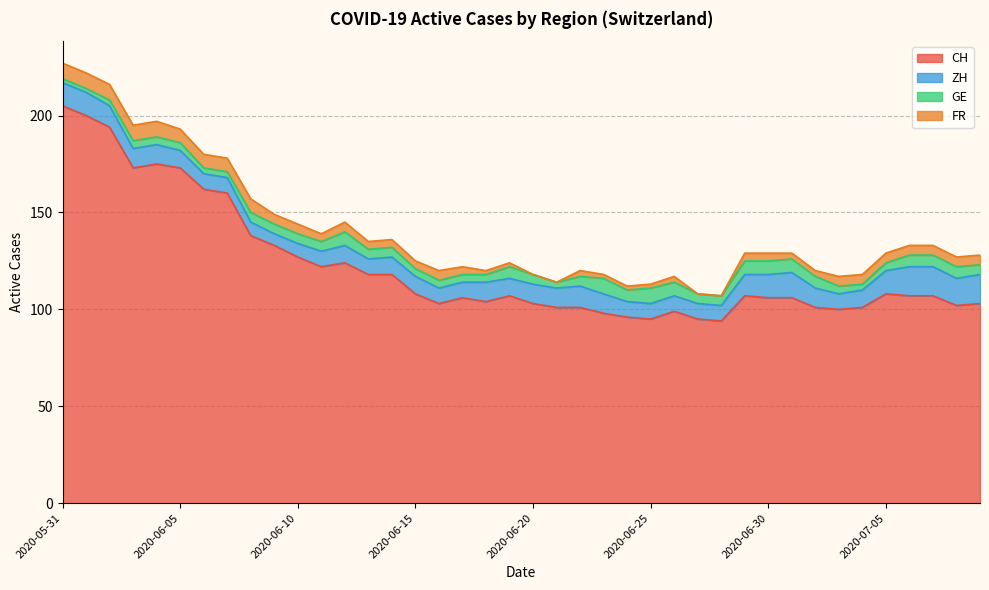

Reading left to right, transcribe all the data shown in this chart.

CH: 2020-05-31=205	2020-06-01=200	2020-06-02=194	2020-06-03=173	2020-06-04=175	2020-06-05=173	2020-06-06=162	2020-06-07=160	2020-06-08=138	2020-06-09=133	2020-06-10=127	2020-06-11=122	2020-06-12=124	2020-06-13=118	2020-06-14=118	2020-06-15=108	2020-06-16=103	2020-06-17=106	2020-06-18=104	2020-06-19=107	2020-06-20=103	2020-06-21=101	2020-06-22=101	2020-06-23=98	2020-06-24=96	2020-06-25=95	2020-06-26=99	2020-06-27=95	2020-06-28=94	2020-06-29=107	2020-06-30=106	2020-07-01=106	2020-07-02=101	2020-07-03=100	2020-07-04=101	2020-07-05=108	2020-07-06=107	2020-07-07=107	2020-07-08=102	2020-07-09=103
ZH: 2020-05-31=12	2020-06-01=12	2020-06-02=11	2020-06-03=10	2020-06-04=10	2020-06-05=9	2020-06-06=8	2020-06-07=8	2020-06-08=7	2020-06-09=6	2020-06-10=7	2020-06-11=8	2020-06-12=9	2020-06-13=8	2020-06-14=9	2020-06-15=9	2020-06-16=8	2020-06-17=8	2020-06-18=10	2020-06-19=9	2020-06-20=10	2020-06-21=10	2020-06-22=11	2020-06-23=10	2020-06-24=8	2020-06-25=8	2020-06-26=8	2020-06-27=8	2020-06-28=8	2020-06-29=11	2020-06-30=12	2020-07-01=13	2020-07-02=10	2020-07-03=8	2020-07-04=9	2020-07-05=12	2020-07-06=15	2020-07-07=15	2020-07-08=14	2020-07-09=15
GE: 2020-05-31=2	2020-06-01=2	2020-06-02=3	2020-06-03=4	2020-06-04=4	2020-06-05=4	2020-06-06=3	2020-06-07=3	2020-06-08=5	2020-06-09=5	2020-06-10=5	2020-06-11=5	2020-06-12=7	2020-06-13=5	2020-06-14=5	2020-06-15=4	2020-06-16=4	2020-06-17=4	2020-06-18=4	2020-06-19=6	2020-06-20=5	2020-06-21=3	2020-06-22=5	2020-06-23=8	2020-06-24=6	2020-06-25=8	2020-06-26=7	2020-06-27=5	2020-06-28=5	2020-06-29=7	2020-06-30=7	2020-07-01=7	2020-07-02=6	2020-07-03=4	2020-07-04=3	2020-07-05=4	2020-07-06=6	2020-07-07=6	2020-07-08=6	2020-07-09=5
FR: 2020-05-31=8	2020-06-01=8	2020-06-02=8	2020-06-03=8	2020-06-04=8	2020-06-05=7	2020-06-06=7	2020-06-07=7	2020-06-08=7	2020-06-09=5	2020-06-10=5	2020-06-11=4	2020-06-12=5	2020-06-13=4	2020-06-14=4	2020-06-15=4	2020-06-16=5	2020-06-17=4	2020-06-18=2	2020-06-19=2	2020-06-20=0	2020-06-21=0	2020-06-22=3	2020-06-23=2	2020-06-24=2	2020-06-25=2	2020-06-26=3	2020-06-27=0	2020-06-28=0	2020-06-29=4	2020-06-30=4	2020-07-01=3	2020-07-02=3	2020-07-03=5	2020-07-04=5	2020-07-05=5	2020-07-06=5	2020-07-07=5	2020-07-08=5	2020-07-09=5